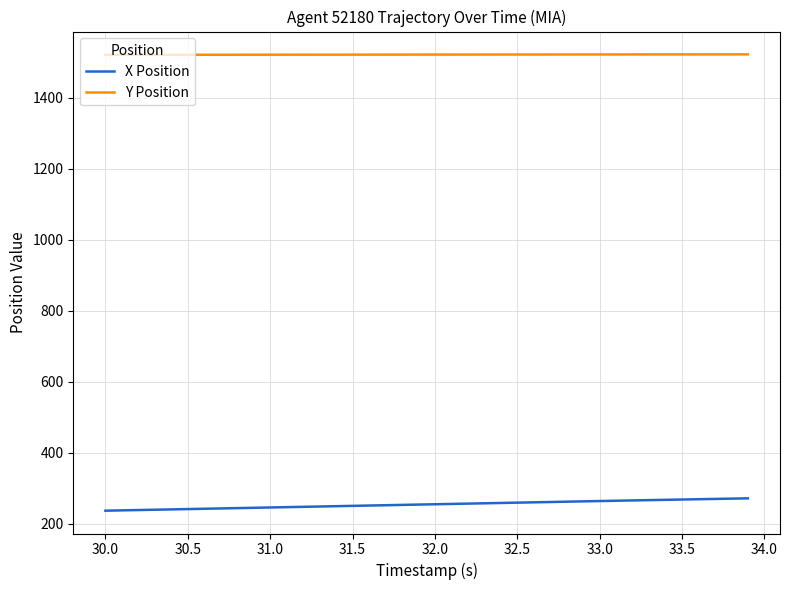

What is the highest value of the Y Position series?

1522.3